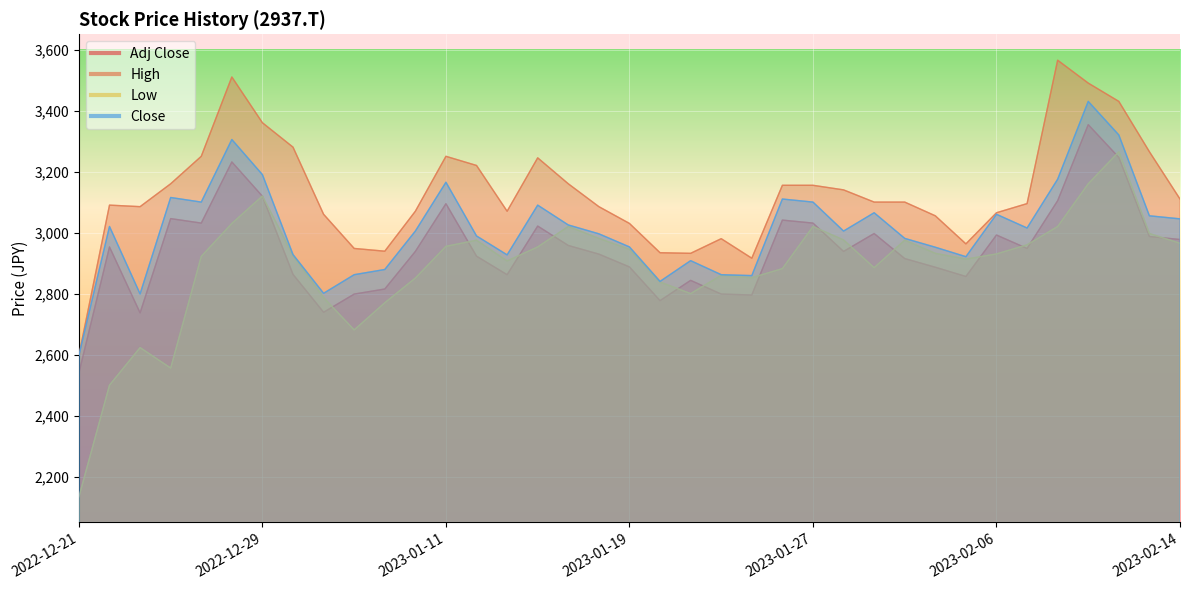

Rank the series by their average value, from lowest to highest.

Low, Adj Close, Close, High